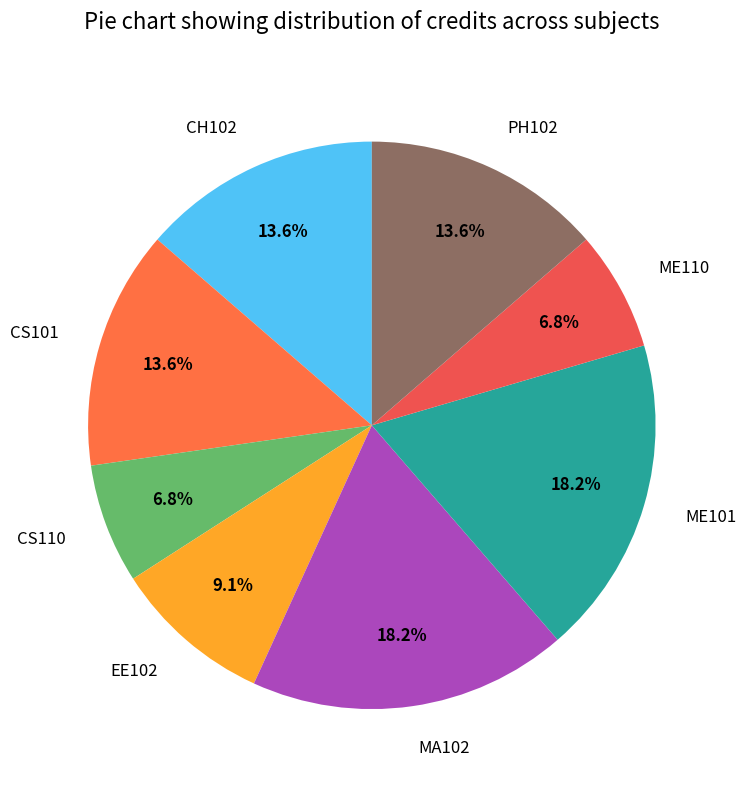

What percentage is the MA102 slice, to the nearest percent?

18%